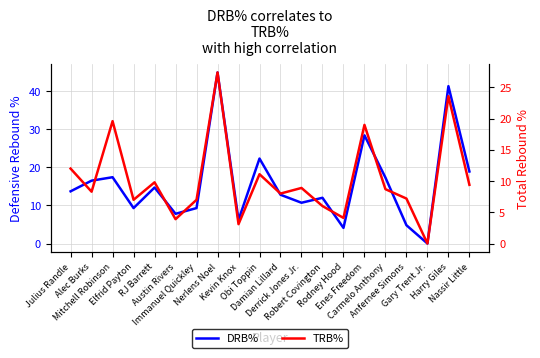

Reading right to left, what are all the values shown in this chart?

DRB%: 18.9	41.3	0.0	4.8	17.3	28.4	4.1	12.0	10.7	12.8	22.3	6.2	44.9	9.3	7.8	14.7	9.3	17.4	16.5	13.7
TRB%: 9.4	23.6	0.0	7.2	8.7	19.0	4.1	6.0	8.9	8.0	11.1	3.1	27.4	7.0	3.9	9.8	7.0	19.6	8.3	12.0